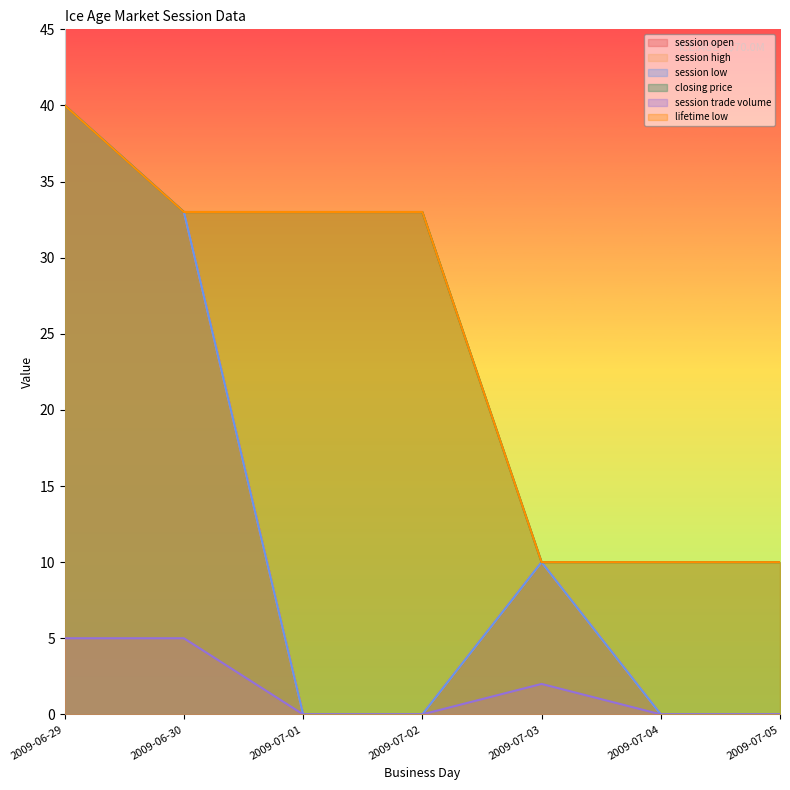

Count the number of data series in this chart.

6